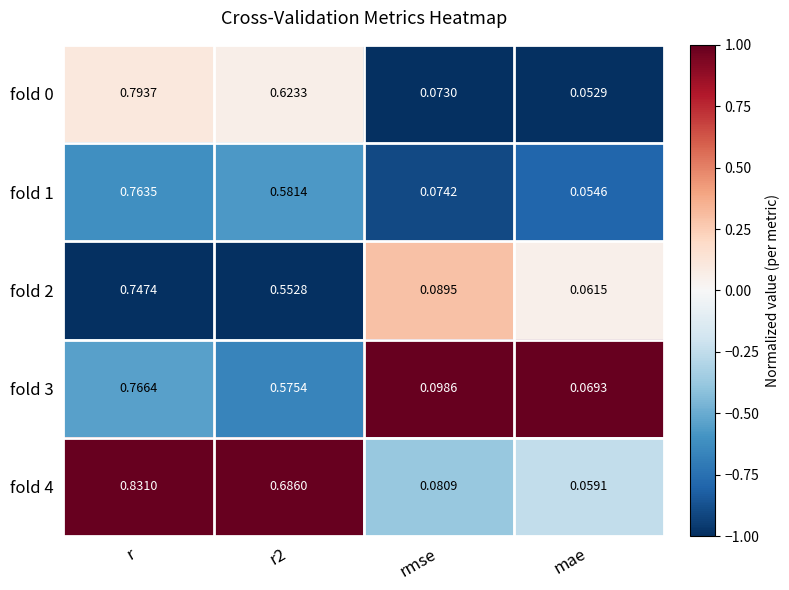

How many categories are shown in the chart?

4